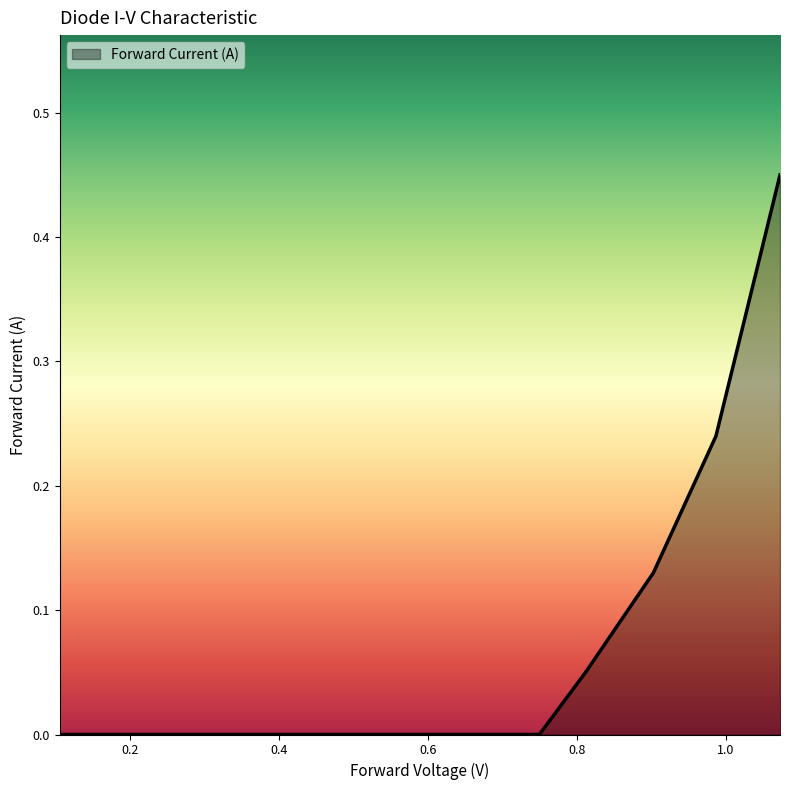

Is this an area chart (filled region under the line)?

Yes